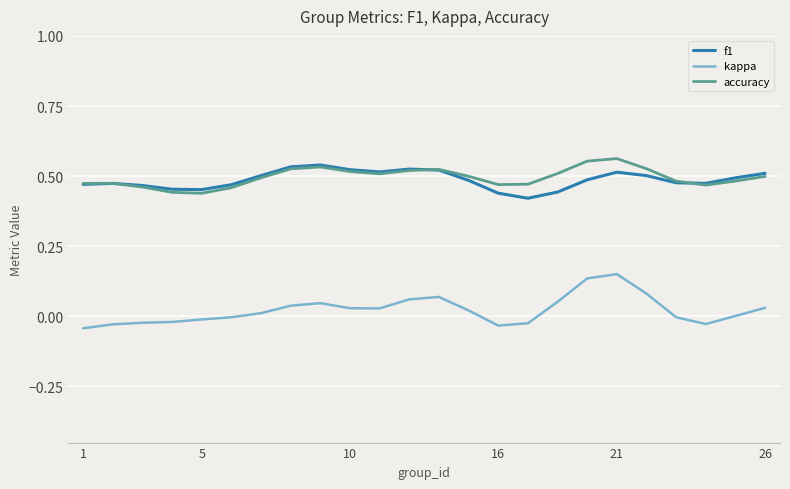

Which series has the largest range (max minus min)?

kappa